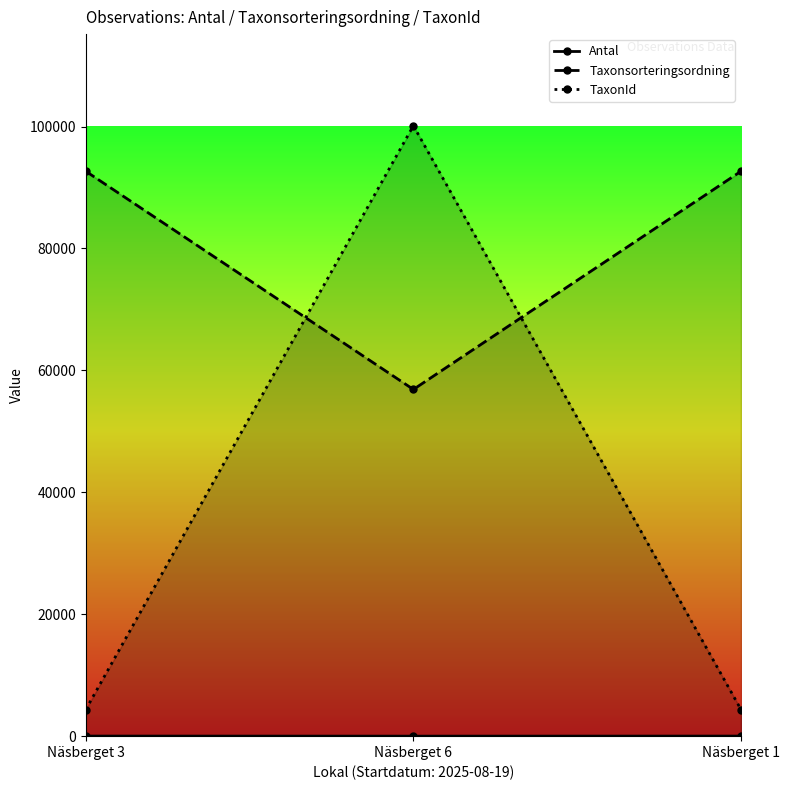

Reading left to right, transcribe all the data shown in this chart.

Antal: 13	1	11
Taxonsorteringsordning: 92661	56875	92661
TaxonId: 4364	100138	4364